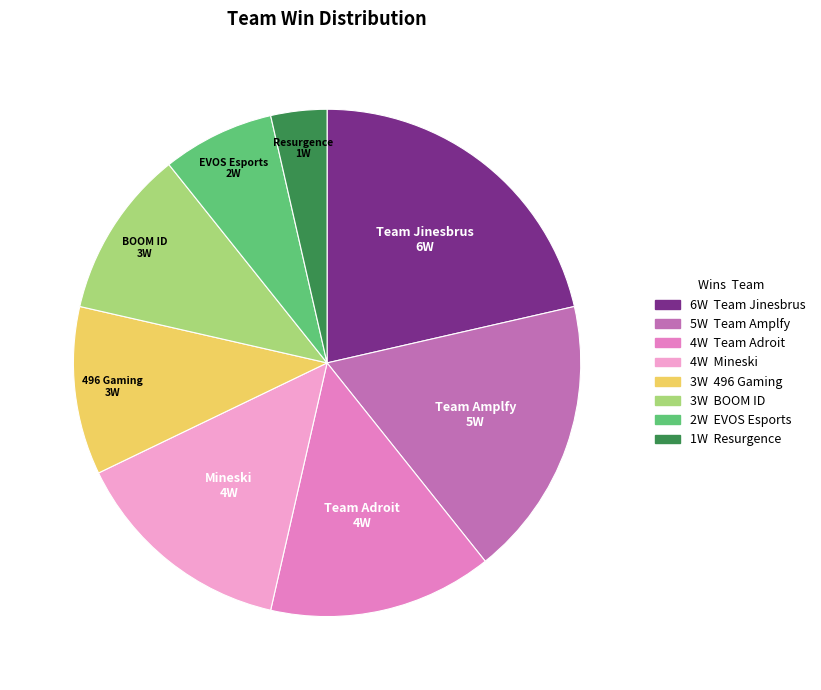

Is it true that Team Amplfy is 18% of the pie?

True